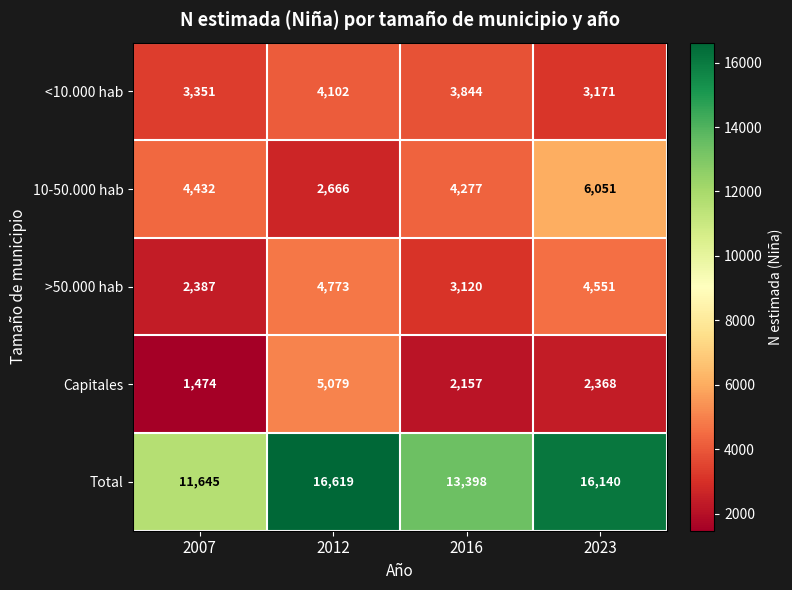

True or false: >50.000 hab has a value of 4551 at 2023.

True